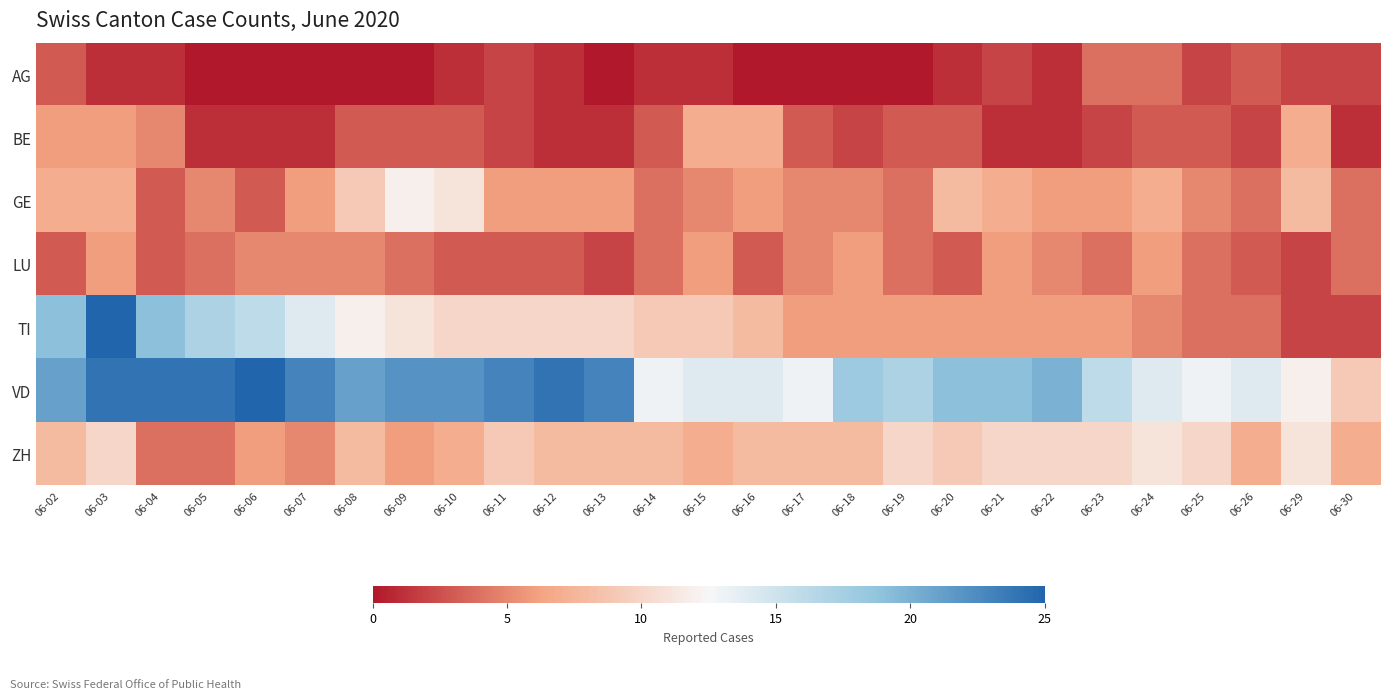

Reading left to right, what are all the values shown in this chart?

AG: 06-02=3	06-03=1	06-04=1	06-05=0	06-06=0	06-07=0	06-08=0	06-09=0	06-10=1	06-11=2	06-12=1	06-13=0	06-14=1	06-15=1	06-16=0	06-17=0	06-18=0	06-19=0	06-20=1	06-21=2	06-22=1	06-23=4	06-24=4	06-25=2	06-26=3	06-29=2	06-30=2
BE: 06-02=6	06-03=6	06-04=5	06-05=1	06-06=1	06-07=1	06-08=3	06-09=3	06-10=3	06-11=2	06-12=1	06-13=1	06-14=3	06-15=7	06-16=7	06-17=3	06-18=2	06-19=3	06-20=3	06-21=1	06-22=1	06-23=2	06-24=3	06-25=3	06-26=2	06-29=7	06-30=1
GE: 06-02=7	06-03=7	06-04=3	06-05=5	06-06=3	06-07=6	06-08=9	06-09=12	06-10=11	06-11=6	06-12=6	06-13=6	06-14=4	06-15=5	06-16=6	06-17=5	06-18=5	06-19=4	06-20=8	06-21=7	06-22=6	06-23=6	06-24=7	06-25=5	06-26=4	06-29=8	06-30=4
LU: 06-02=3	06-03=6	06-04=3	06-05=4	06-06=5	06-07=5	06-08=5	06-09=4	06-10=3	06-11=3	06-12=3	06-13=2	06-14=4	06-15=6	06-16=3	06-17=5	06-18=6	06-19=4	06-20=3	06-21=6	06-22=5	06-23=4	06-24=6	06-25=4	06-26=3	06-29=2	06-30=4
TI: 06-02=19	06-03=25	06-04=19	06-05=17	06-06=16	06-07=14	06-08=12	06-09=11	06-10=10	06-11=10	06-12=10	06-13=10	06-14=9	06-15=9	06-16=8	06-17=6	06-18=6	06-19=6	06-20=6	06-21=6	06-22=6	06-23=6	06-24=5	06-25=4	06-26=4	06-29=2	06-30=2
VD: 06-02=21	06-03=24	06-04=24	06-05=24	06-06=25	06-07=23	06-08=21	06-09=22	06-10=22	06-11=23	06-12=24	06-13=23	06-14=13	06-15=14	06-16=14	06-17=13	06-18=18	06-19=17	06-20=19	06-21=19	06-22=20	06-23=16	06-24=14	06-25=13	06-26=14	06-29=12	06-30=9
ZH: 06-02=8	06-03=10	06-04=4	06-05=4	06-06=6	06-07=5	06-08=8	06-09=6	06-10=7	06-11=9	06-12=8	06-13=8	06-14=8	06-15=7	06-16=8	06-17=8	06-18=8	06-19=10	06-20=9	06-21=10	06-22=10	06-23=10	06-24=11	06-25=10	06-26=7	06-29=11	06-30=7